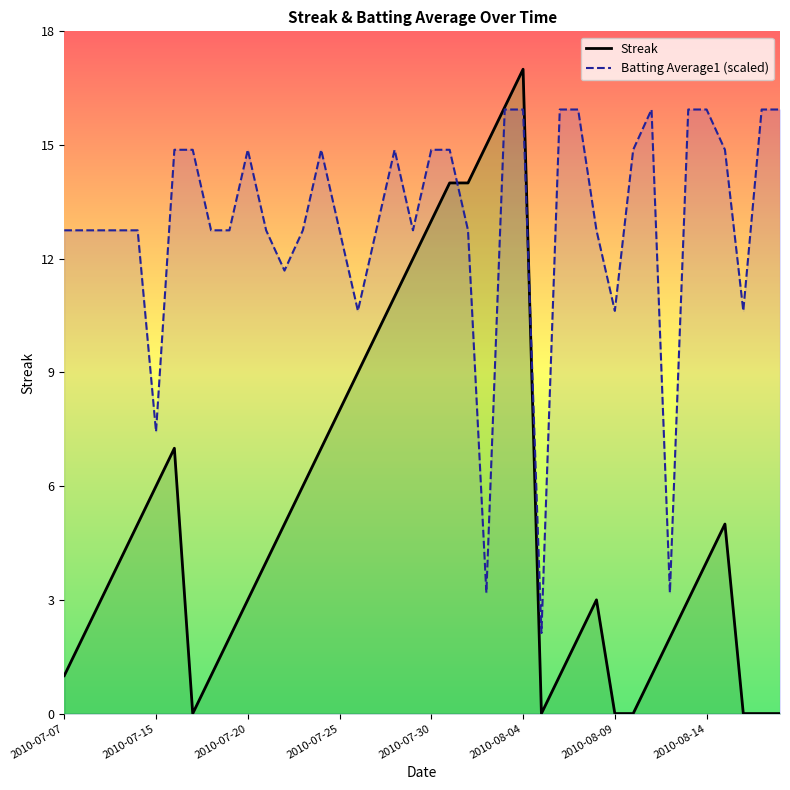

How many values in the Batting Average1 (scaled) series are below 12?

8